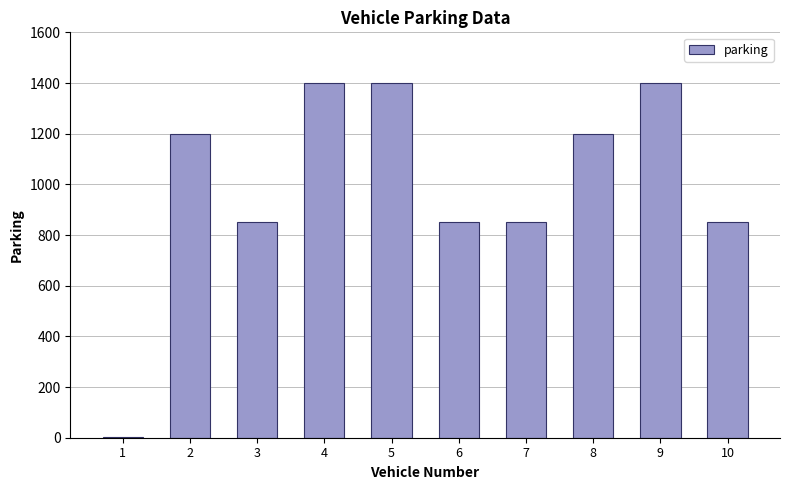

What is the average value?

1000